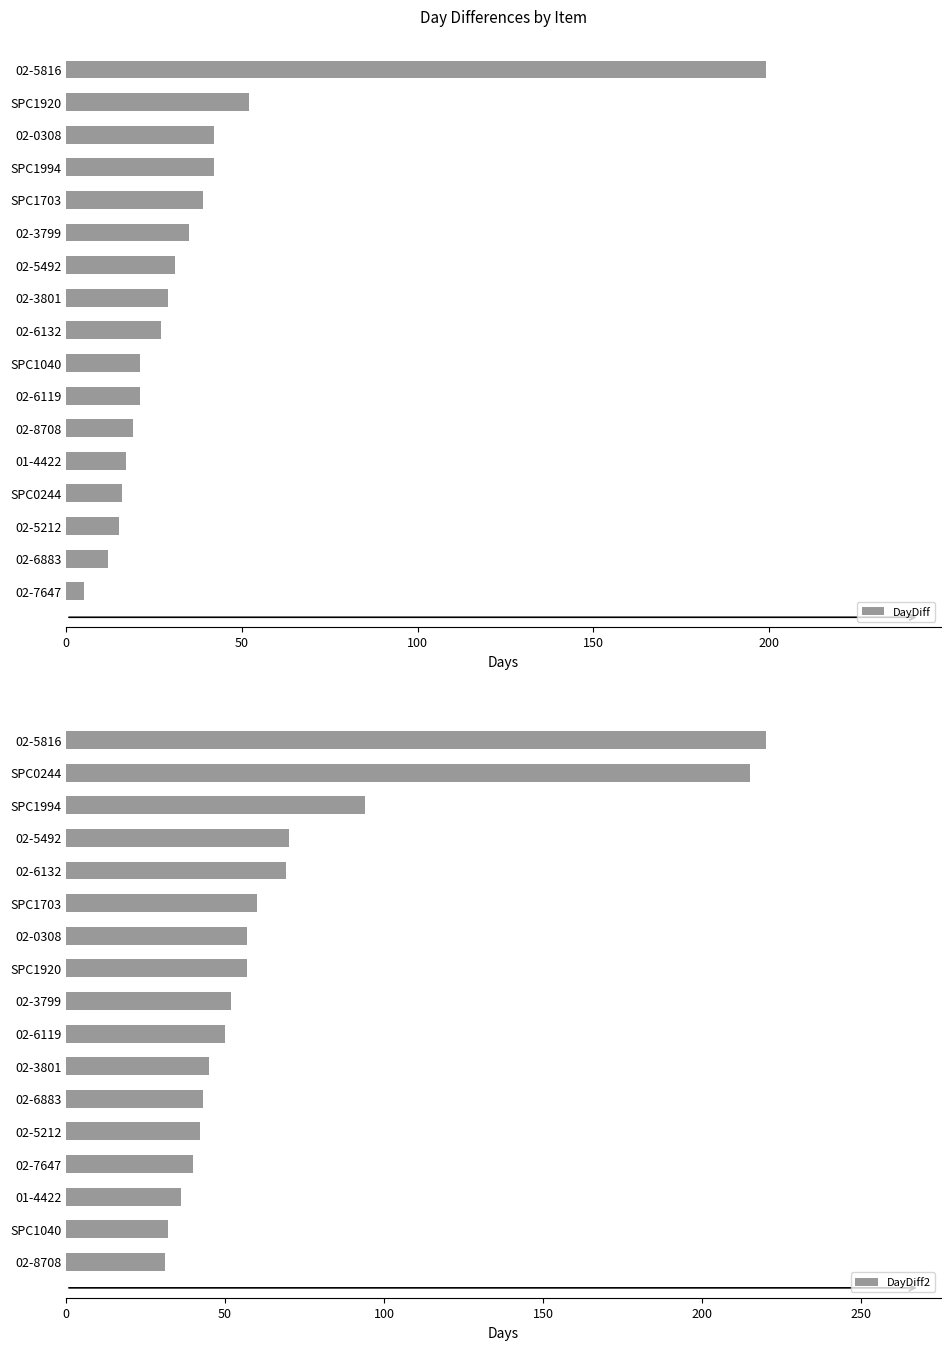

What is the sum of all DayDiff values?

622